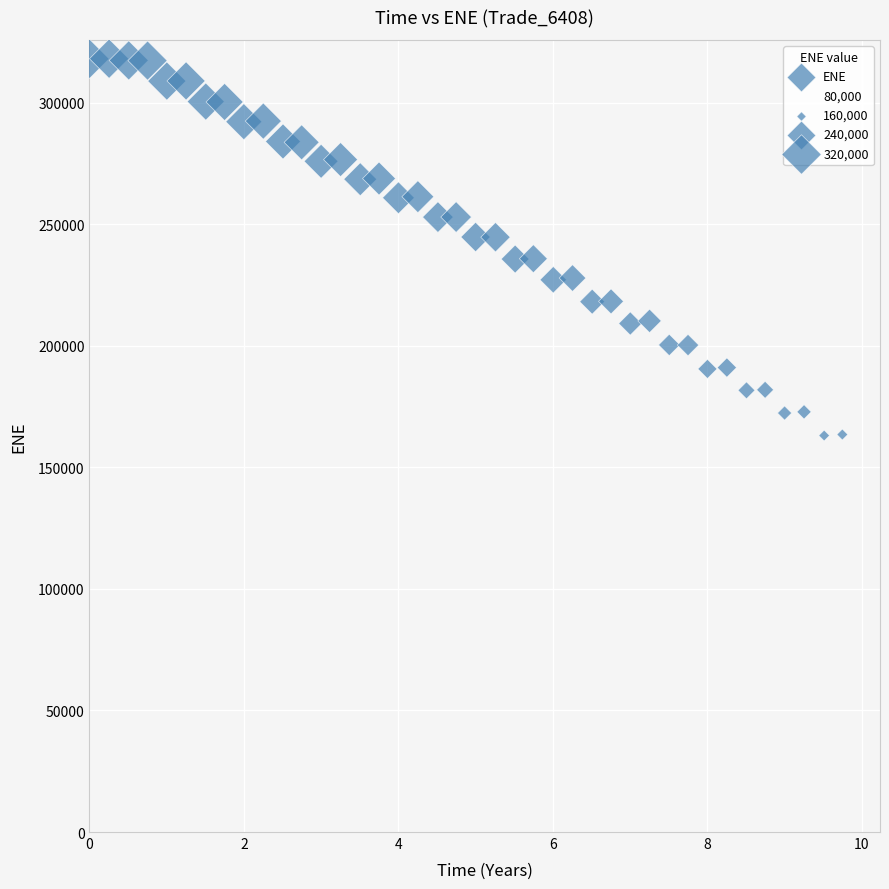

What is the range of Y values (max minus min)?

154988